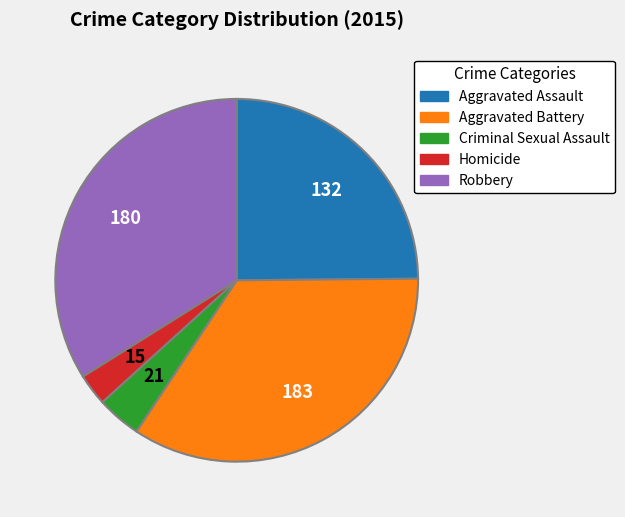

The Aggravated Assault slice represents 17% of the pie. True or false?

False